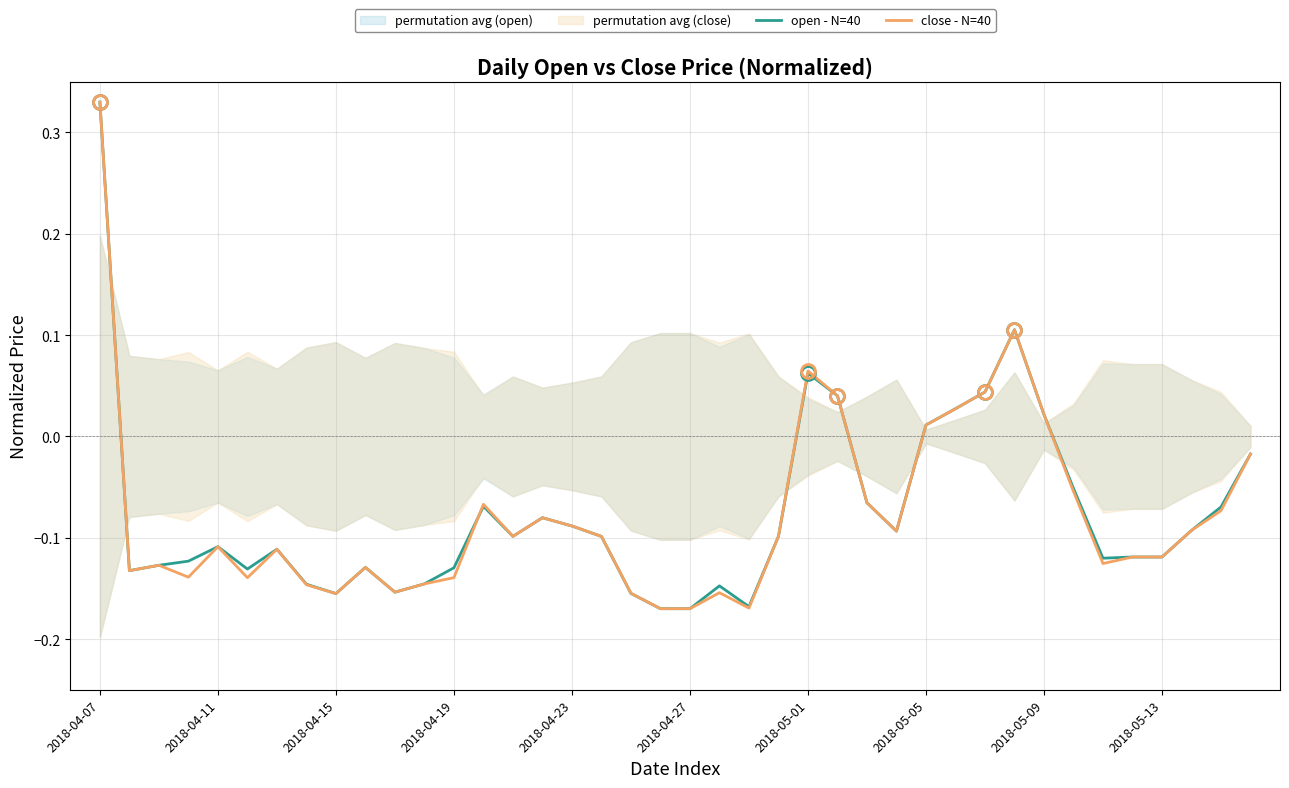

What is the total value across all series at 35?

-0.2